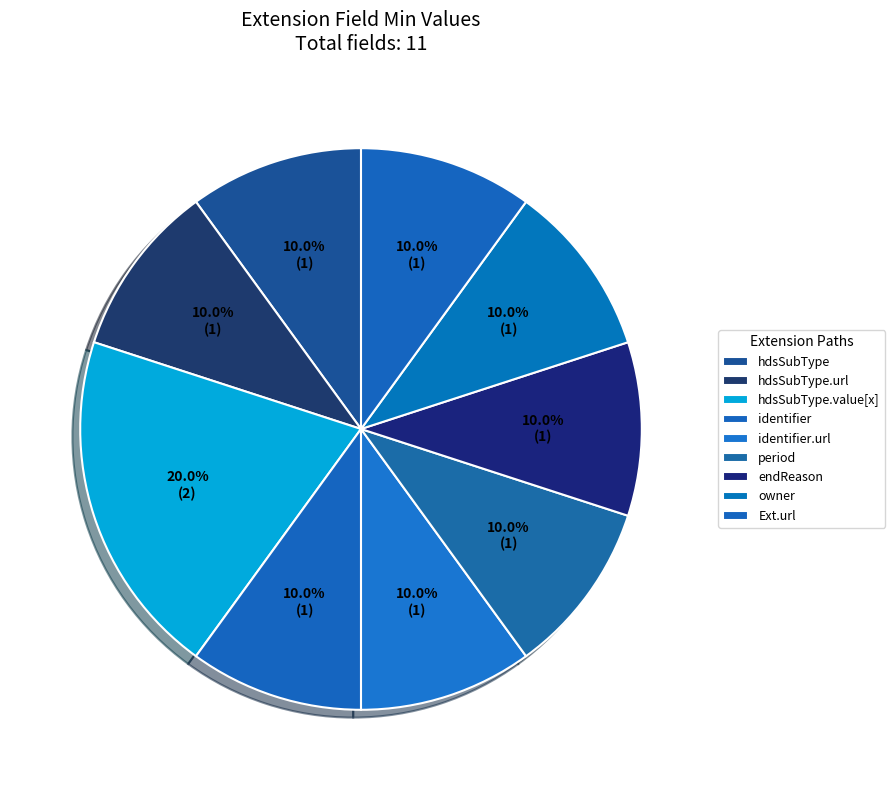

How many segments does this pie chart have?

9